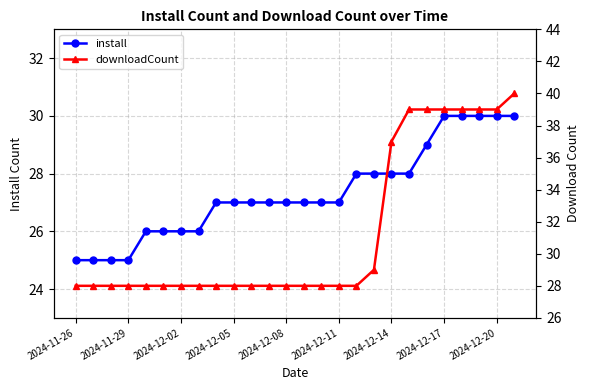

Between 2024-12-17 and 18, which is larger?

18